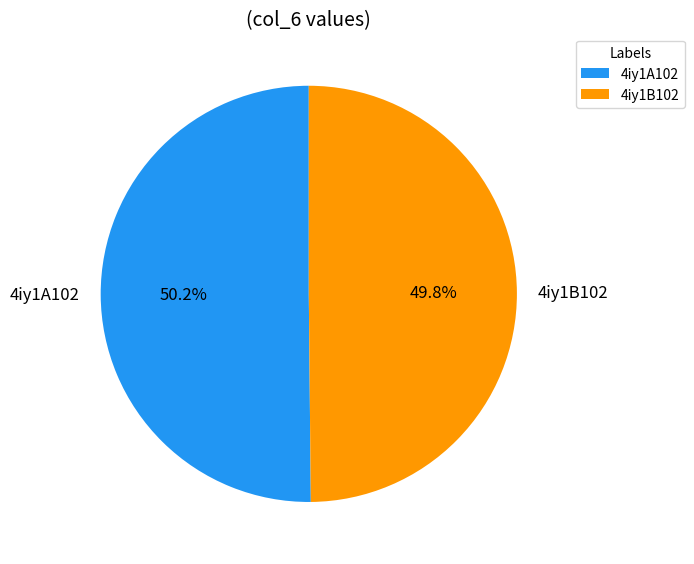

Is it true that 4iy1B102 is 50% of the pie?

True